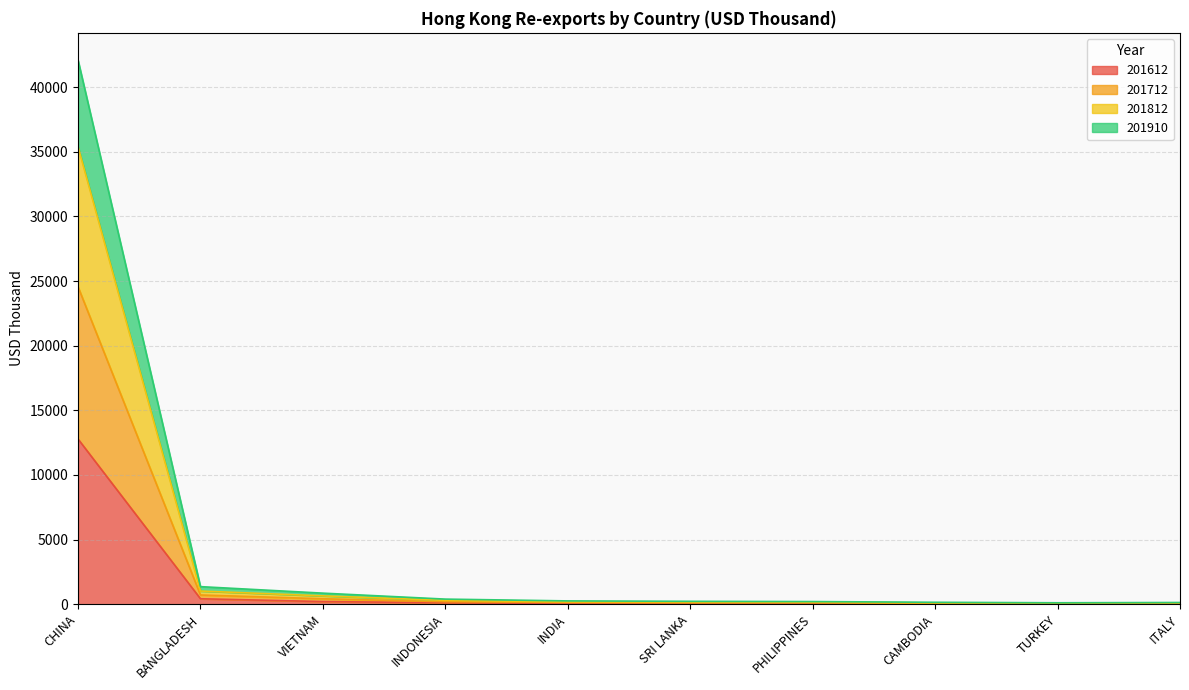

True or false: 201910 and 201812 cross at least once.

False